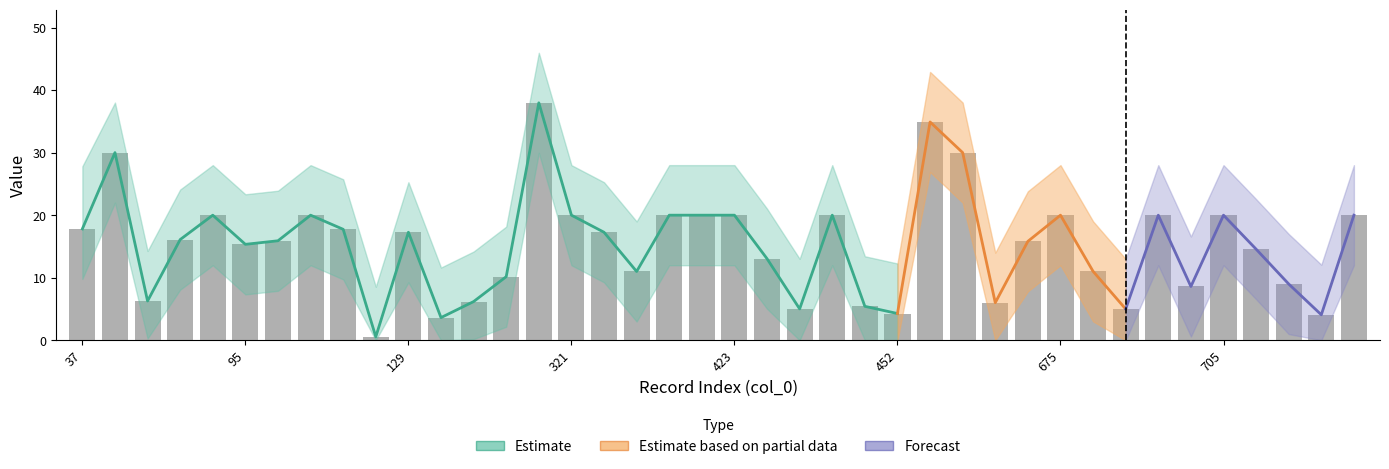

Does the chart contain stacked bars?

No